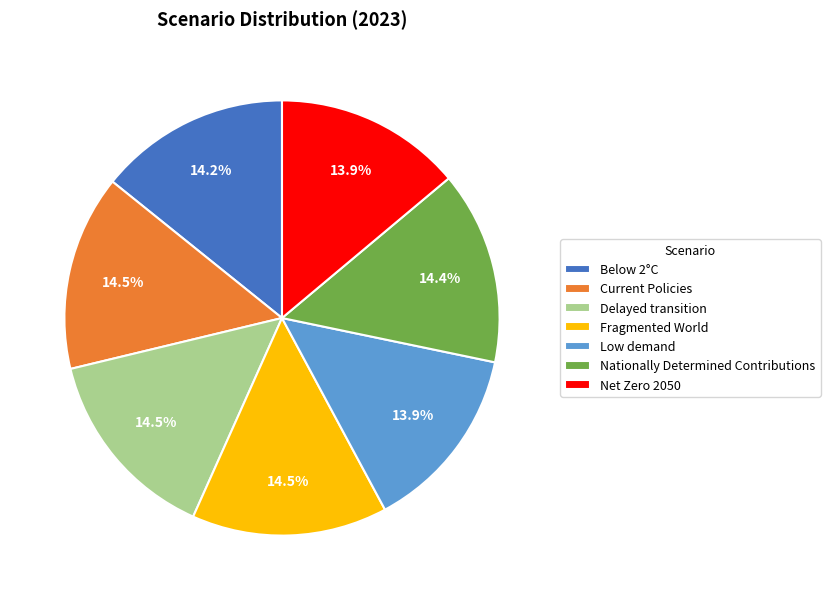

Is there a majority slice in this chart?

No